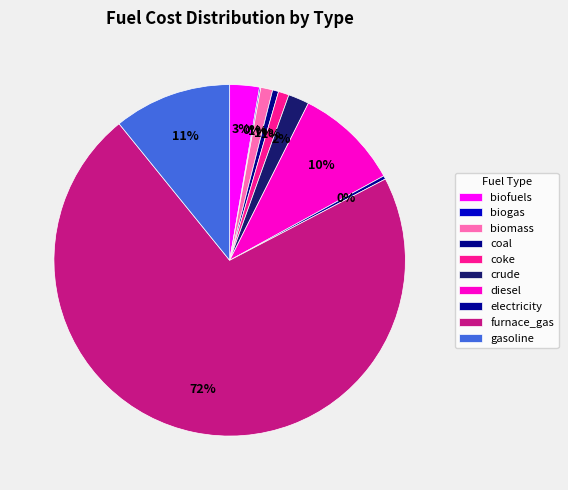

To the nearest percent, what is the difference between the largest and smallest slice percentages?

72%